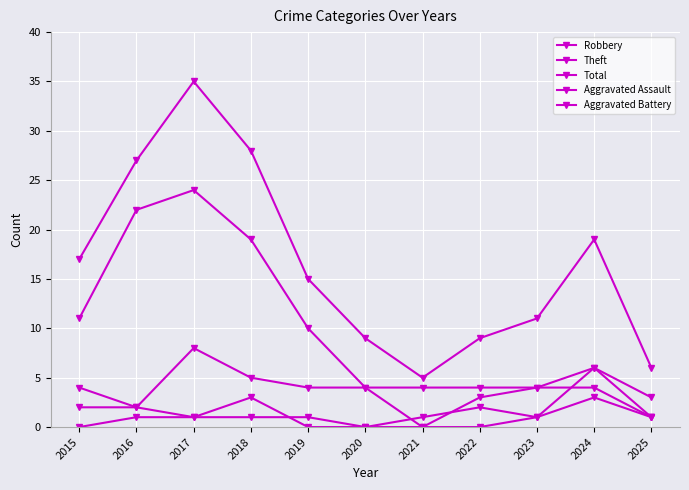

What is the value of the Total point at the 5th from the left?

15